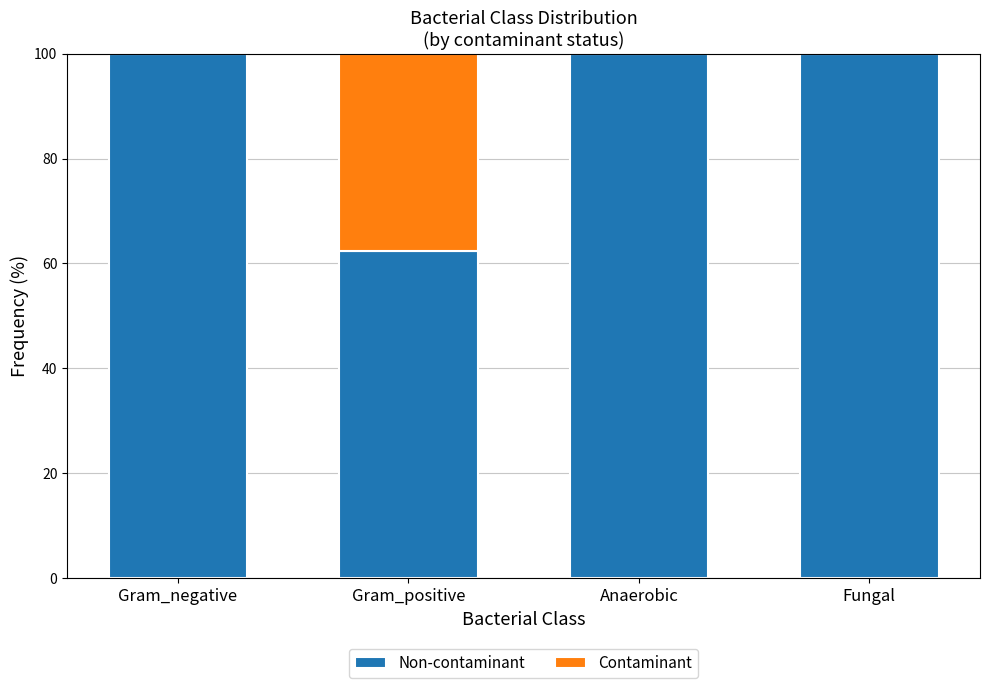

What value does the Non-contaminant series have at Anaerobic?

100.0